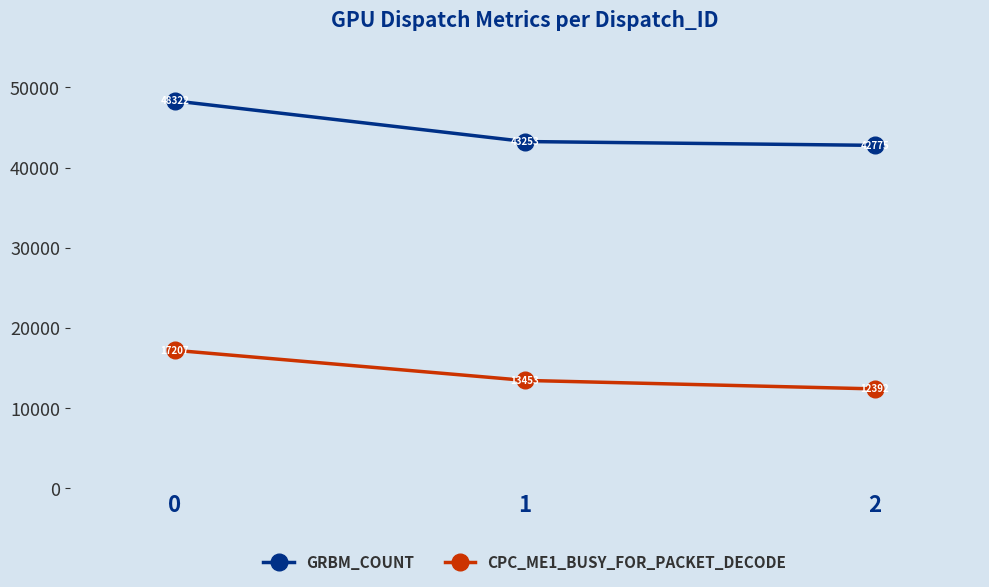

Which series has the widest spread of values?

GRBM_COUNT